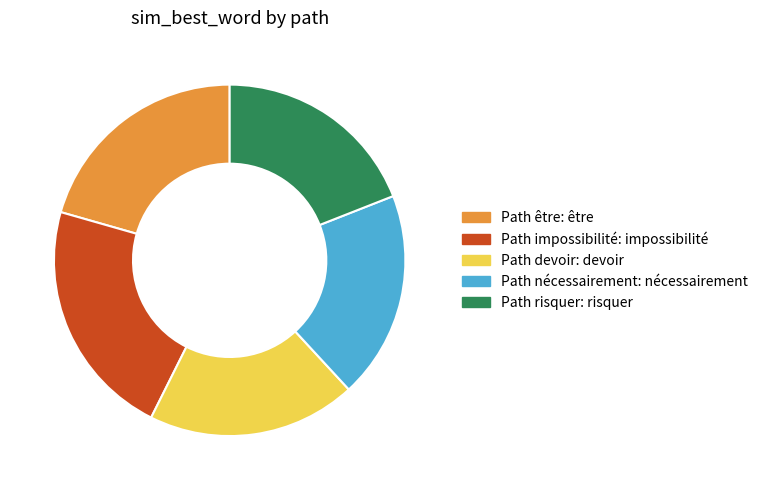

Is there any slice that represents more than half of the pie?

No